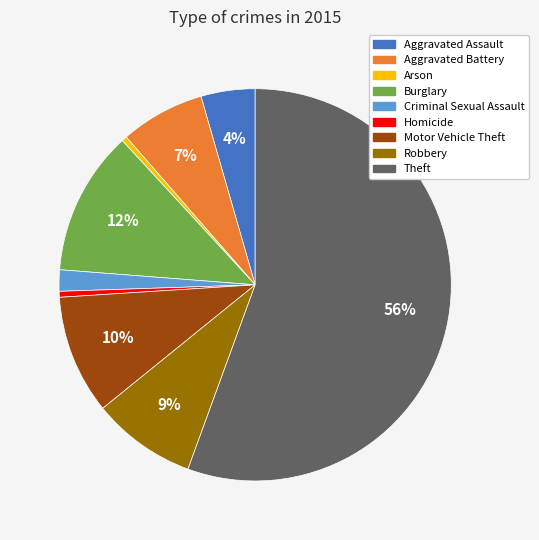

How many segments does this pie chart have?

9